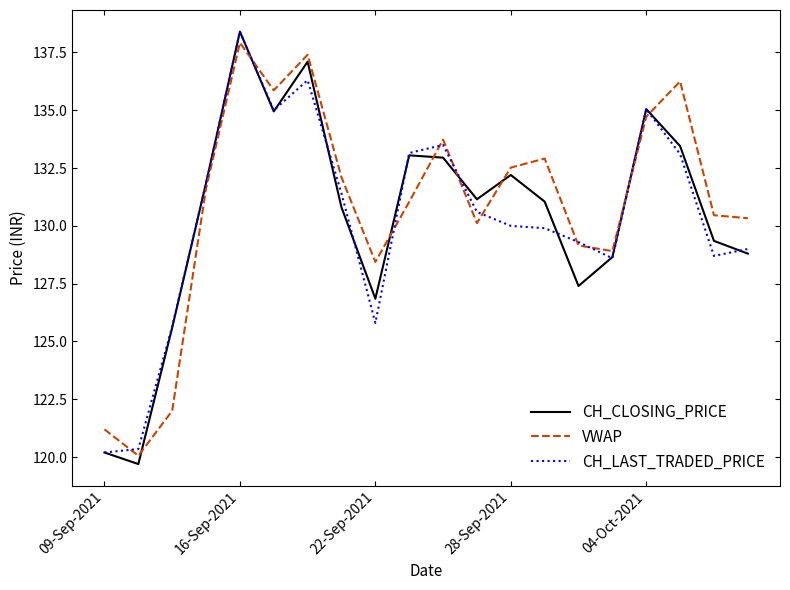

True or false: CH_LAST_TRADED_PRICE and VWAP intersect in this chart.

True